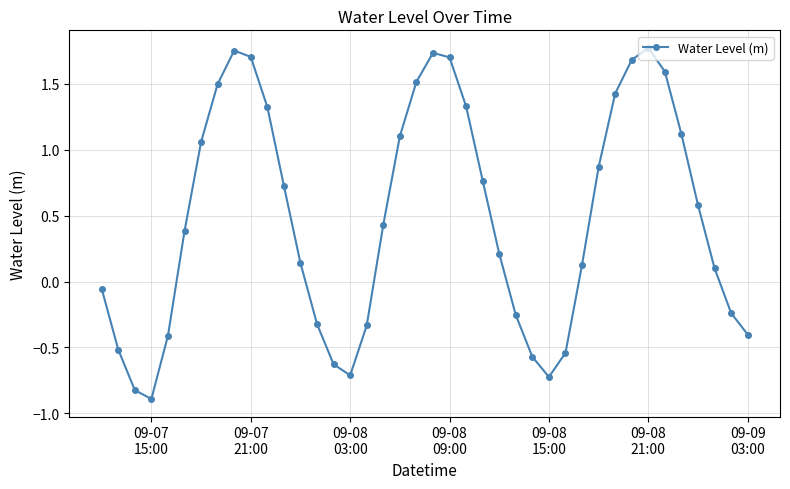

What is the value of the 32nd point from the left?

1.4